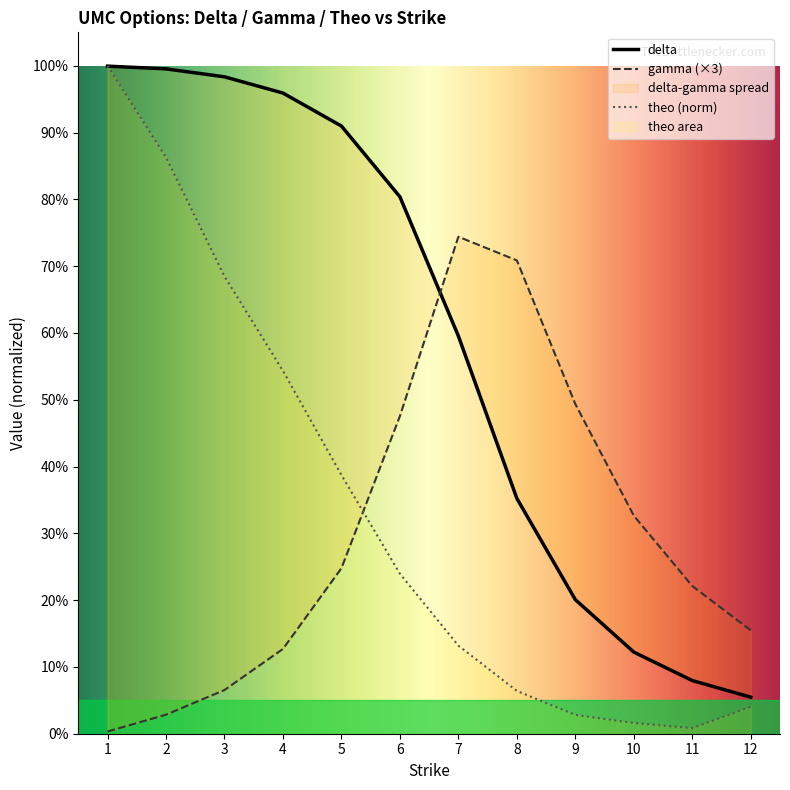

Reading left to right, what are all the values shown in this chart?

delta: 1=1.0	2=1.0	3=1.0	4=1.0	5=0.9	6=0.8	7=0.6	8=0.4	9=0.2	10=0.1	11=0.1	12=0.1
gamma: 1=0.0	2=0.0	3=0.1	4=0.1	5=0.2	6=0.5	7=0.7	8=0.7	9=0.5	10=0.3	11=0.2	12=0.2
theo: 1=1.0	2=0.9	3=0.7	4=0.5	5=0.4	6=0.2	7=0.1	8=0.1	9=0.0	10=0.0	11=0.0	12=0.0